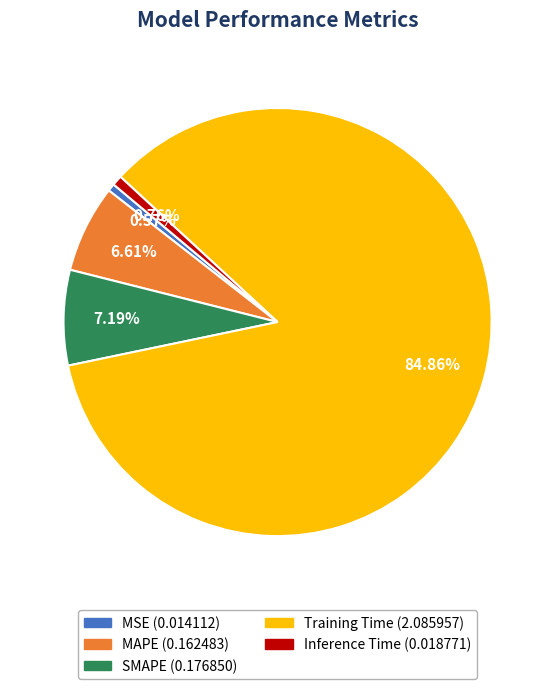

What is the majority slice?

Training Time